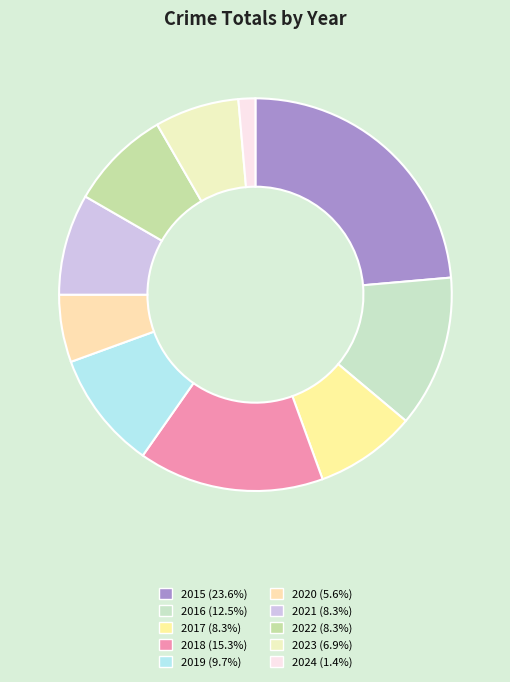

How many slices are in this pie chart?

10